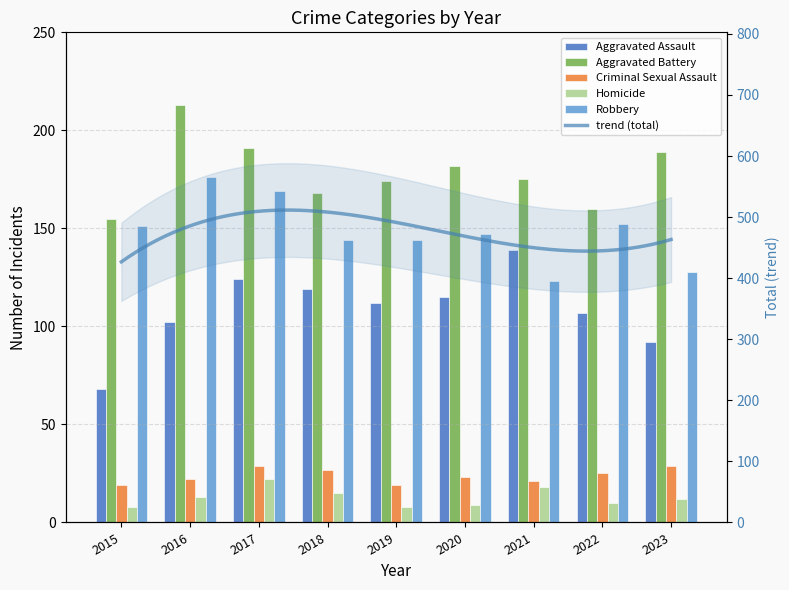

Where is Criminal Sexual Assault nearest to the value 24?

2020